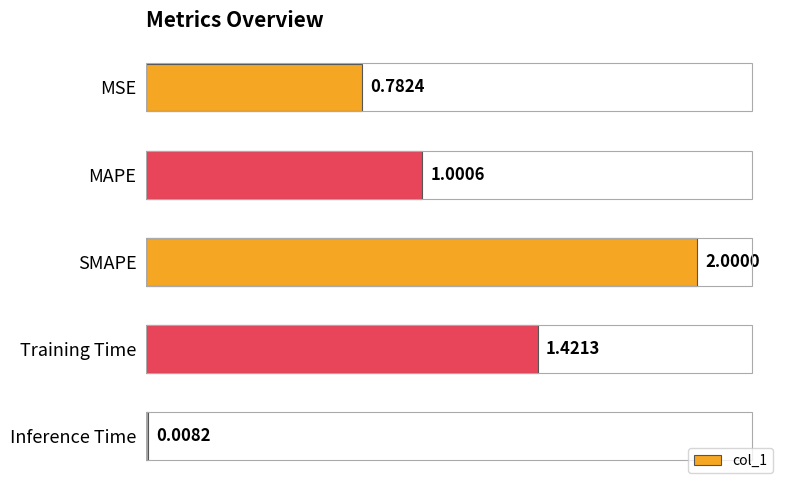

Rank the categories by value from highest to lowest.

SMAPE, Training Time, MAPE, MSE, Inference Time